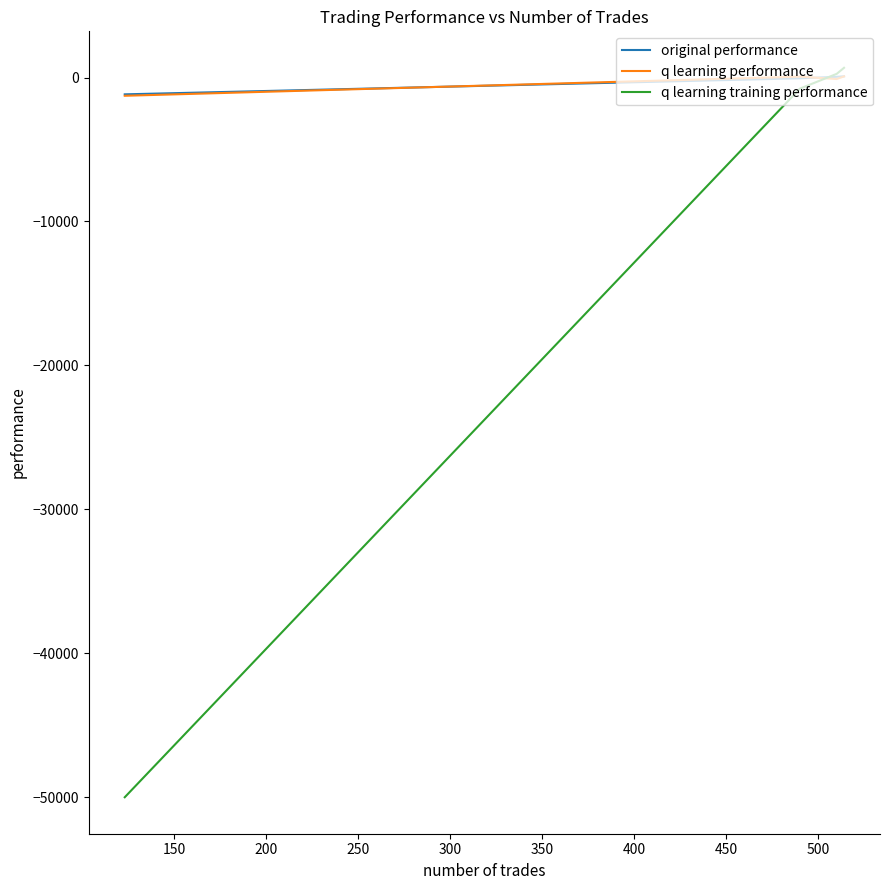

What is the minimum value for original performance?

-1166.2